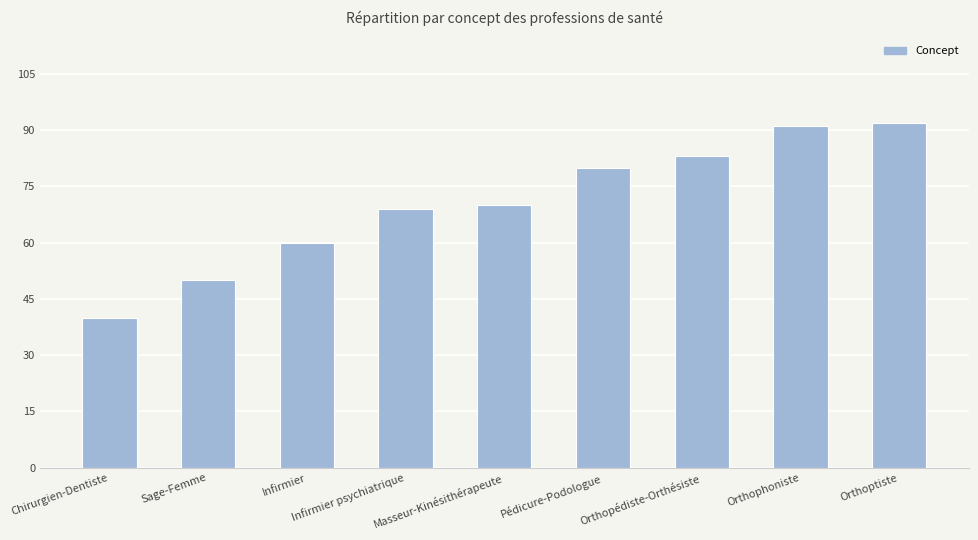

Reading left to right, what are all the values shown in this chart?

40	50	60	69	70	80	83	91	92